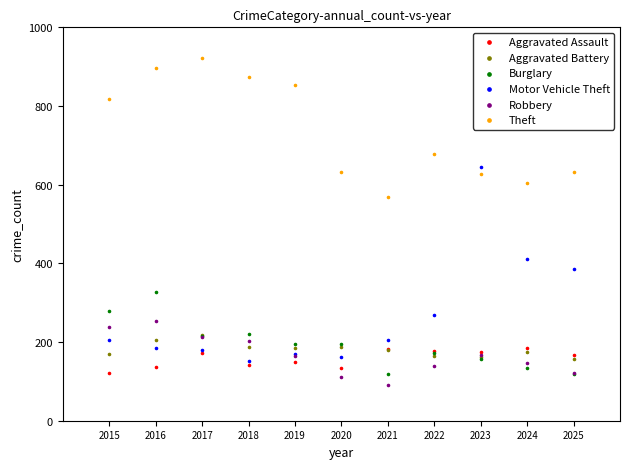

Across all series, what Y value is closest to 507?

568